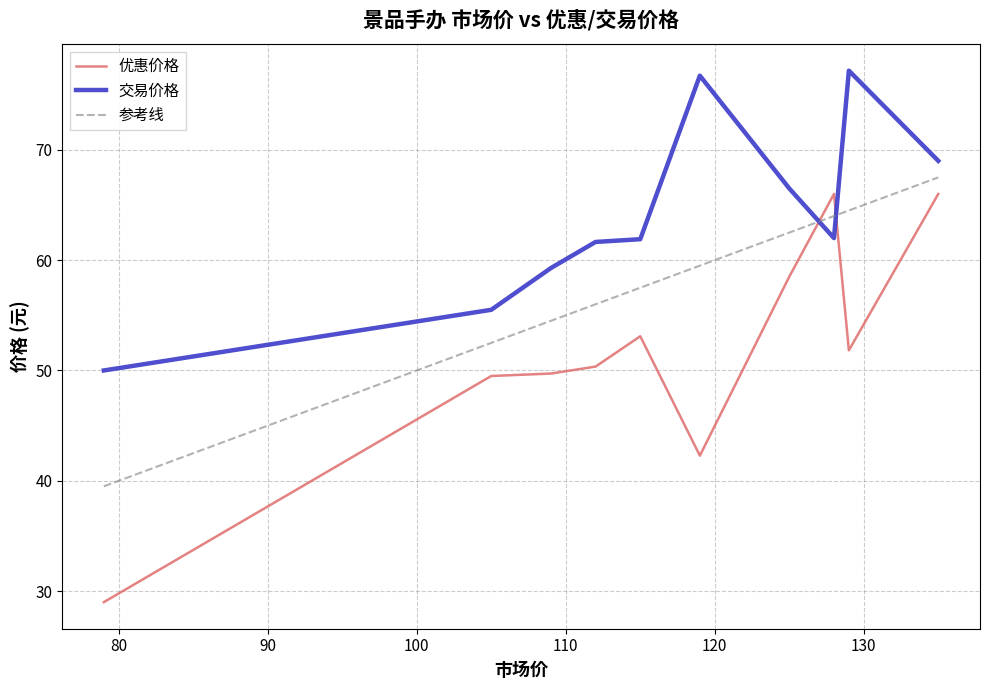

Is it true that 交易价格 equals 55.0 at 105?

True